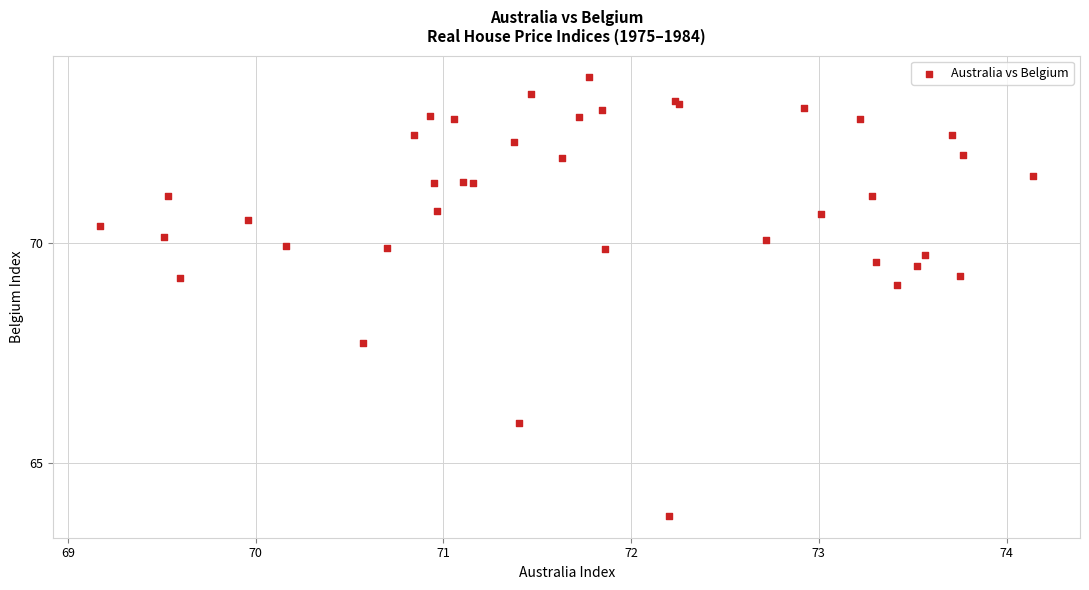

What Y value in the scatter plot is closest to 68?

67.7